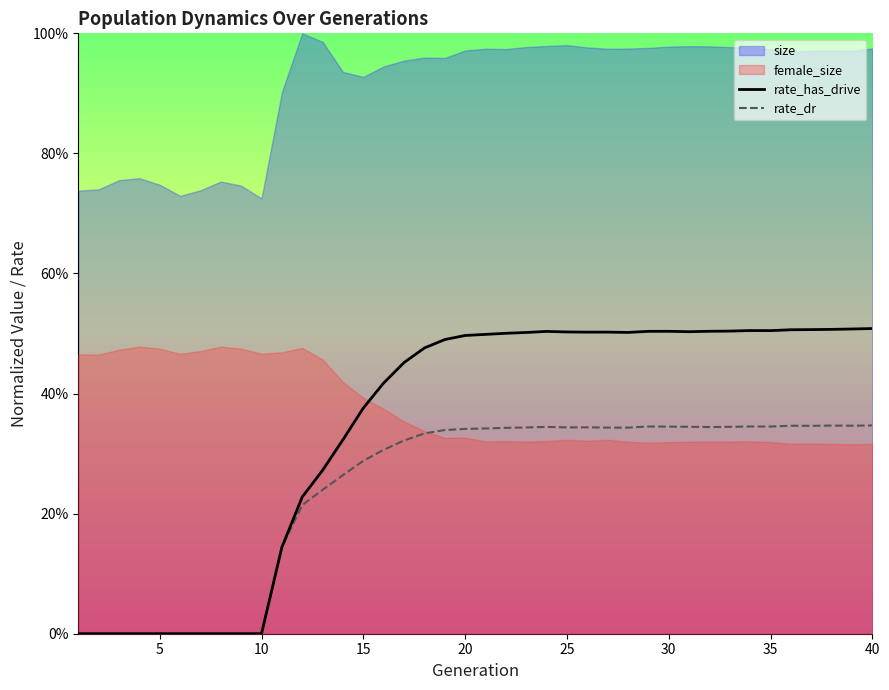

Where is the first local minimum for rate_dr?

25